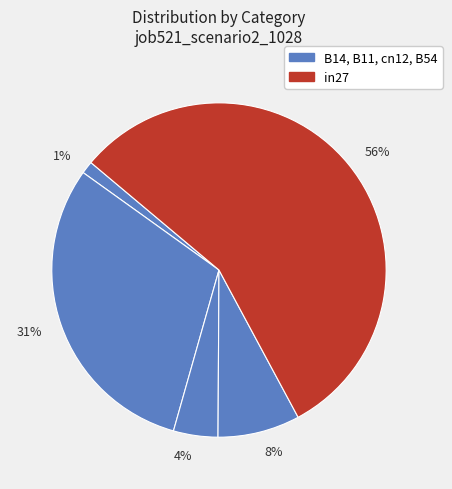

Which category has the biggest portion of the pie?

56%